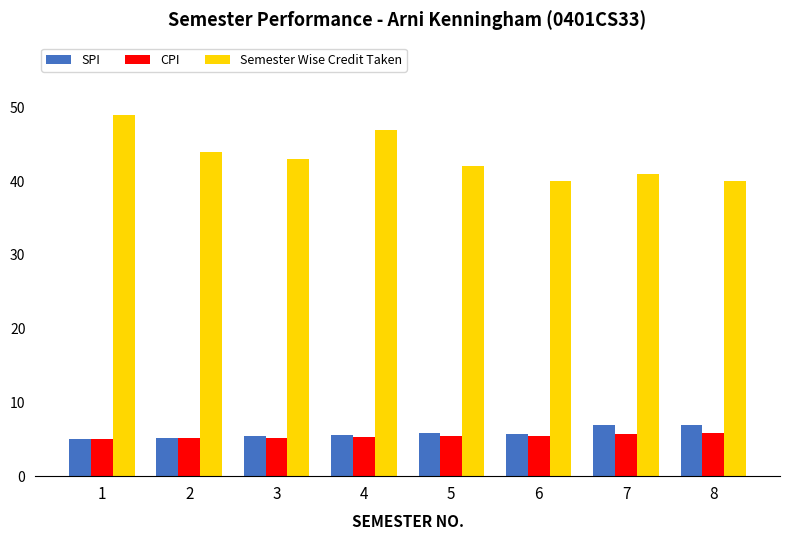

At how many categories does at least one series exceed 20?

8